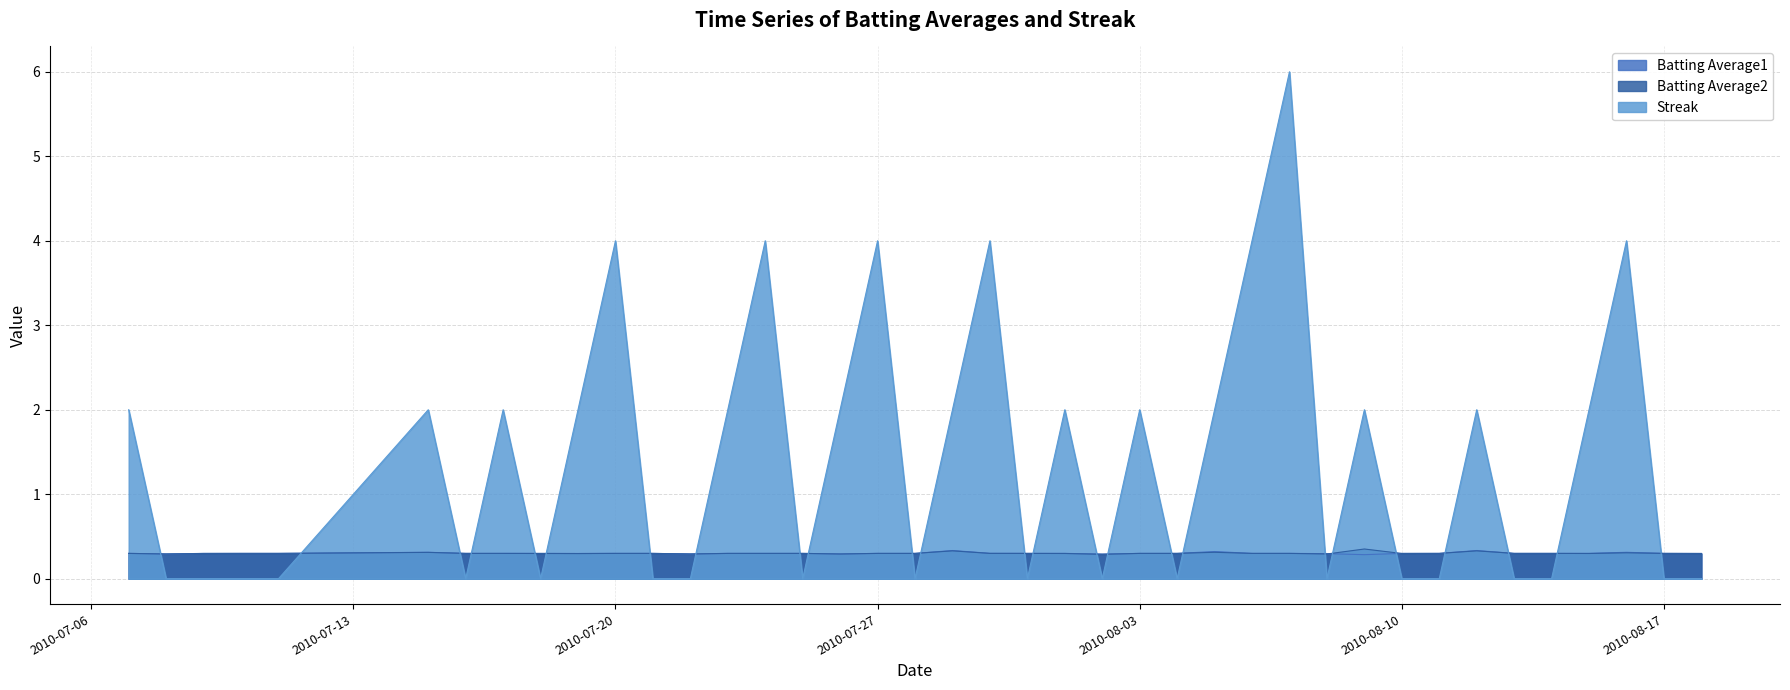

What position from the left is 2010-07-31?

22